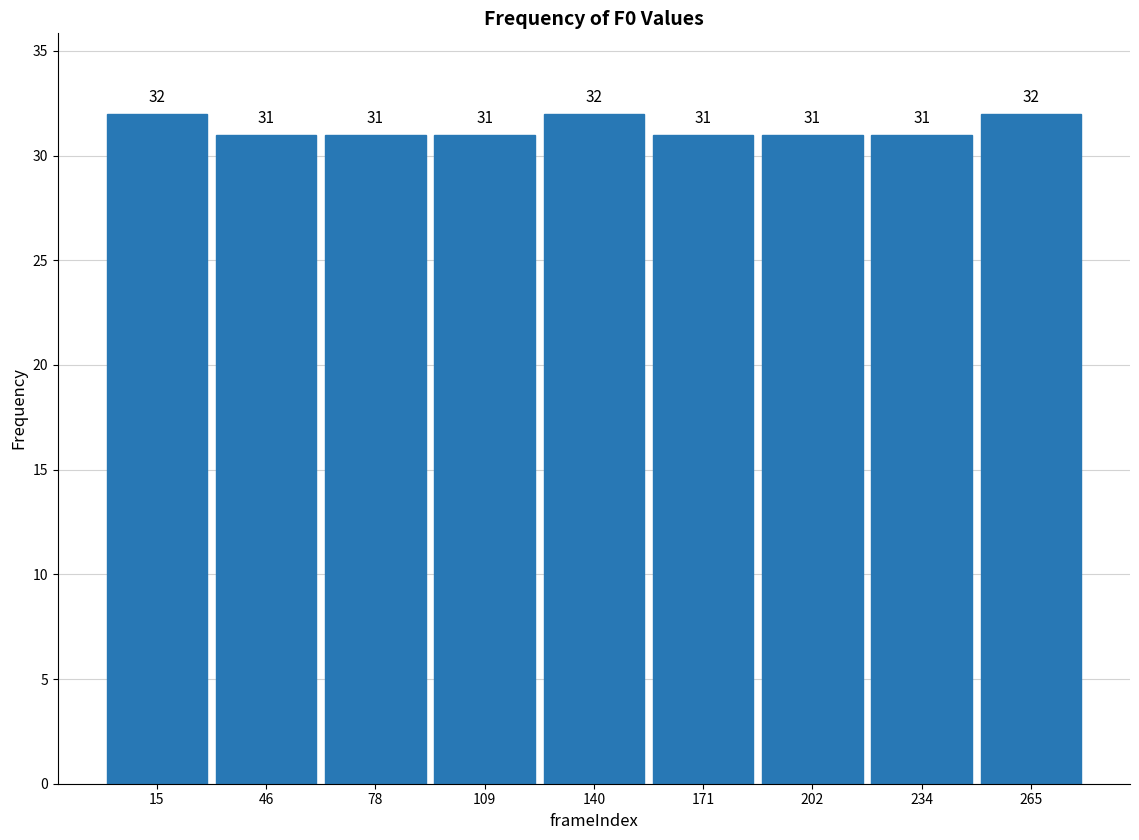

Reading left to right, list every bar in this chart as the range it spans on the x-axis followed by its height. The bar edges are not printed on the chart, so give them approximately, as read against the axis.

0 to 30: 32
30 to 60: 31
60 to 95: 31
95 to 125: 31
125 to 155: 32
155 to 185: 31
185 to 220: 31
220 to 250: 31
250 to 280: 32